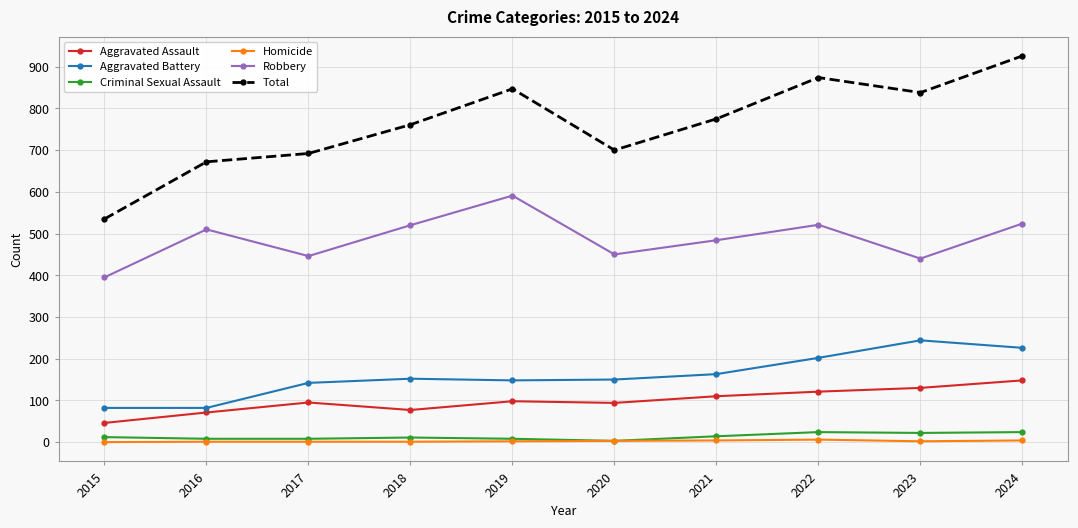

True or false: Total and Aggravated Battery cross at least once.

False